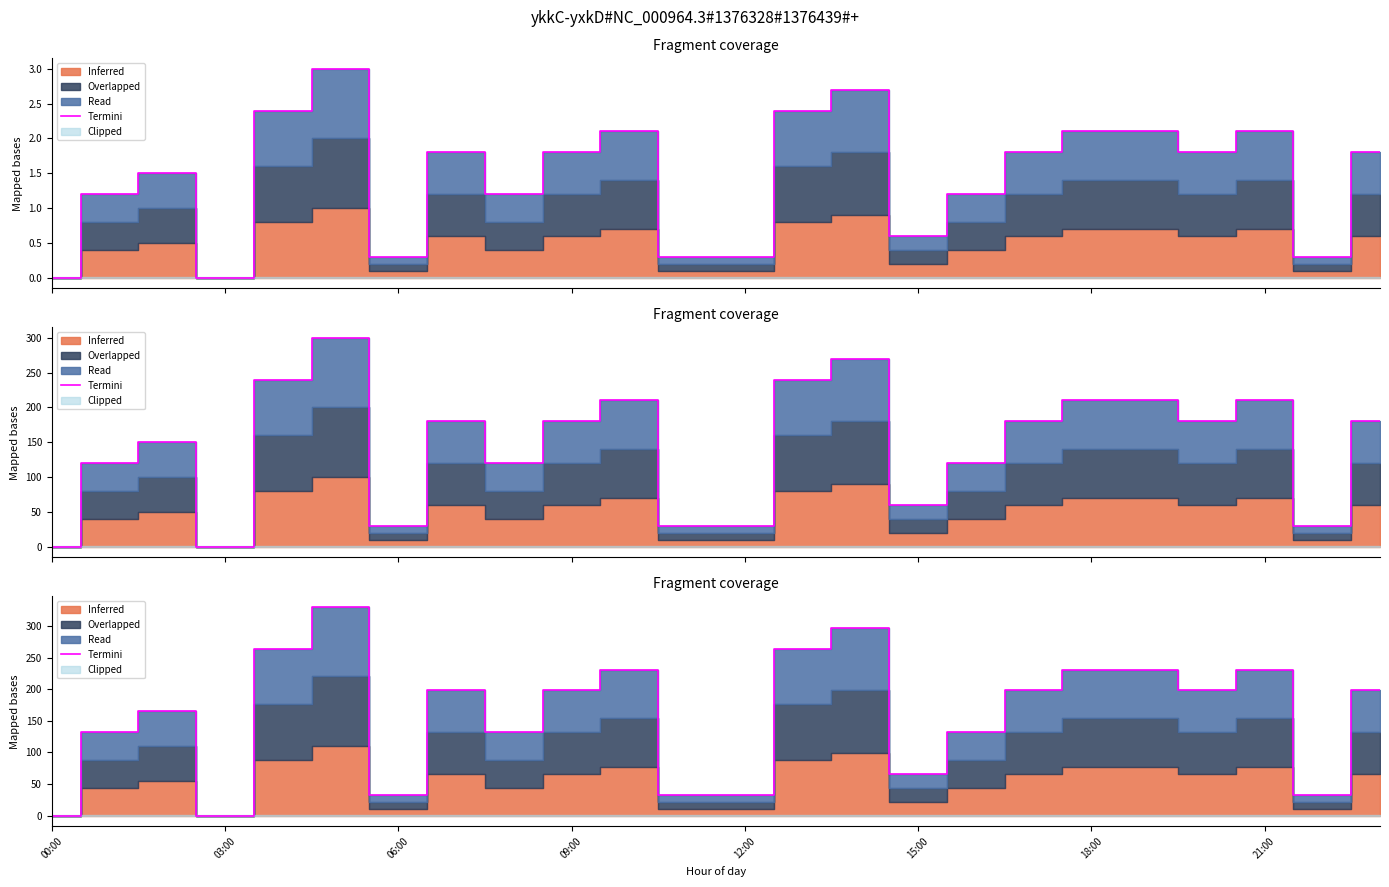

What is the value of the 22nd point from the left?

231